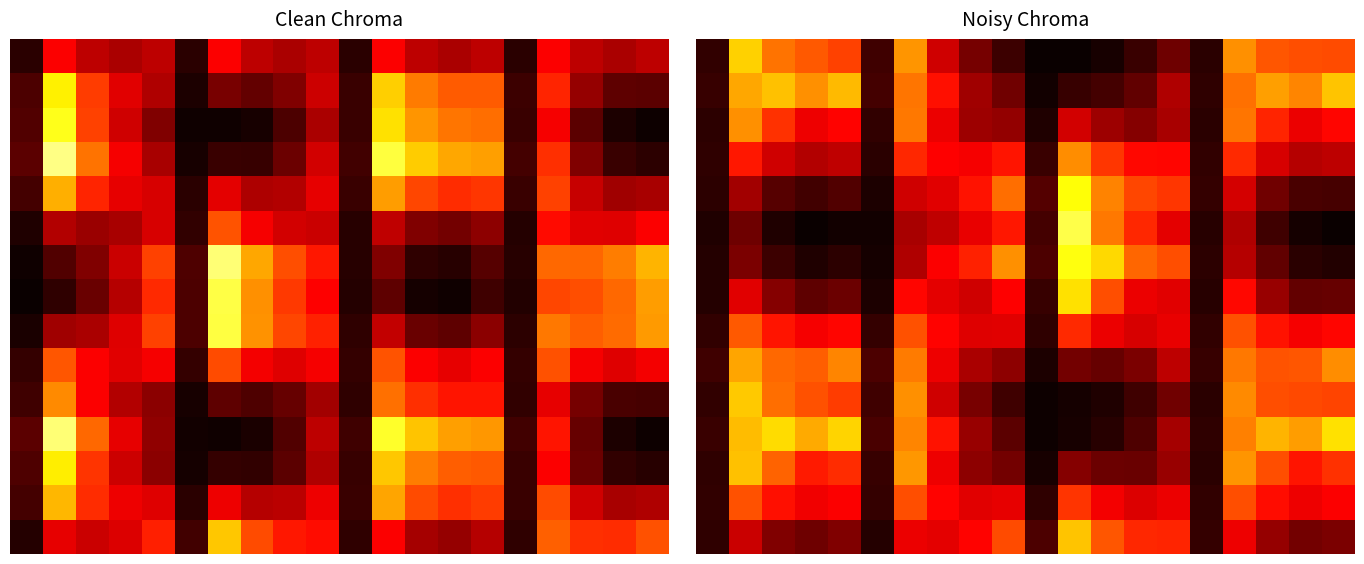

What is the sum of all 14 values?

5.4